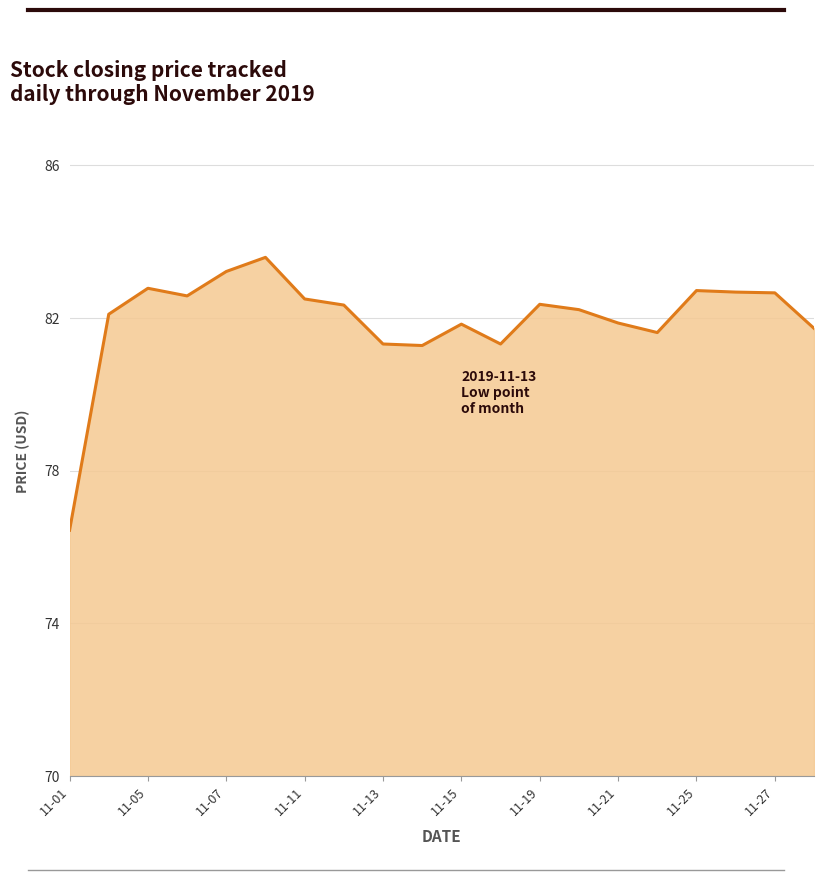

What is the minimum value shown in the chart?

76.4